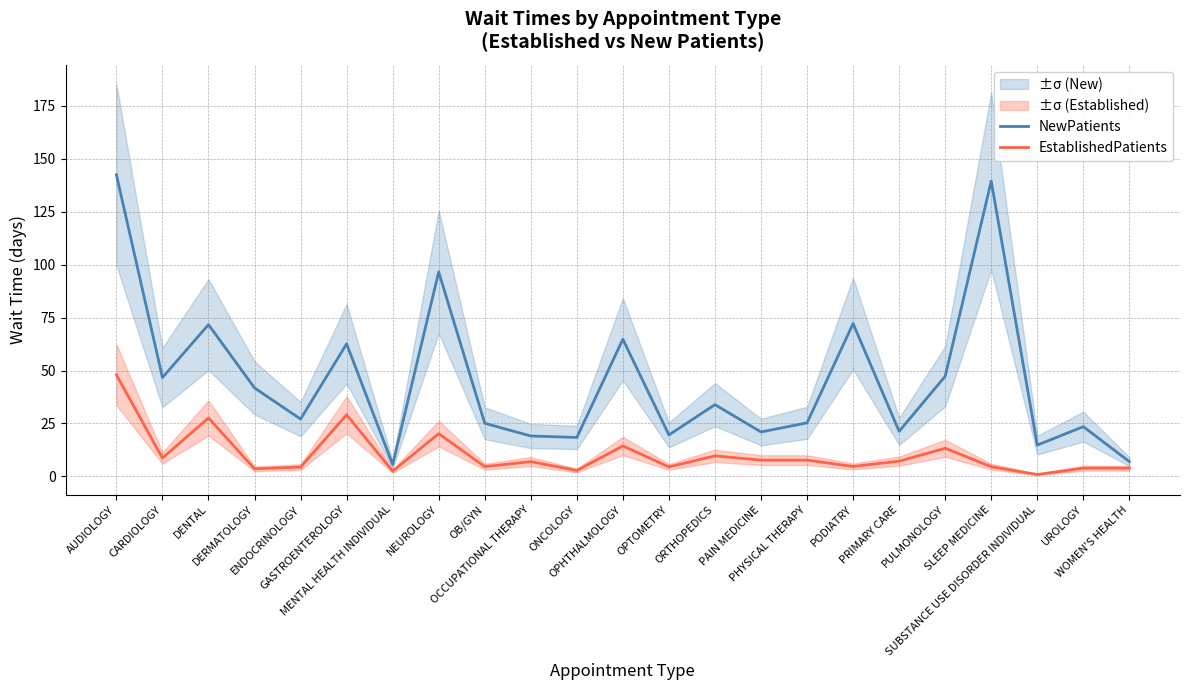

What is the difference between the highest and lowest values at SLEEP MEDICINE?

134.9